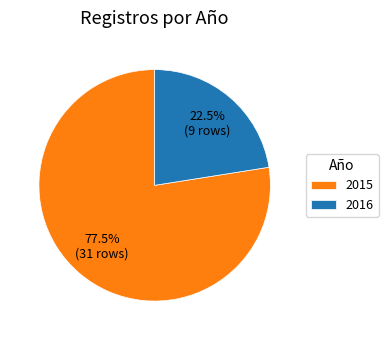

Is the sum of 2015 and 2016 greater than half?

Yes